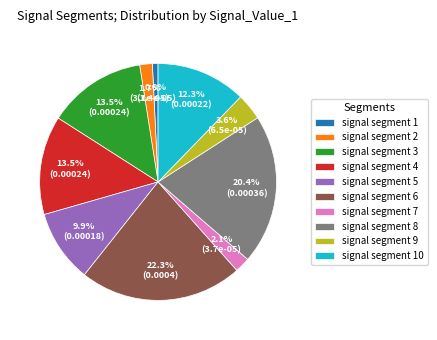

What percentage is NOT represented by signal segment 5?

90.1%